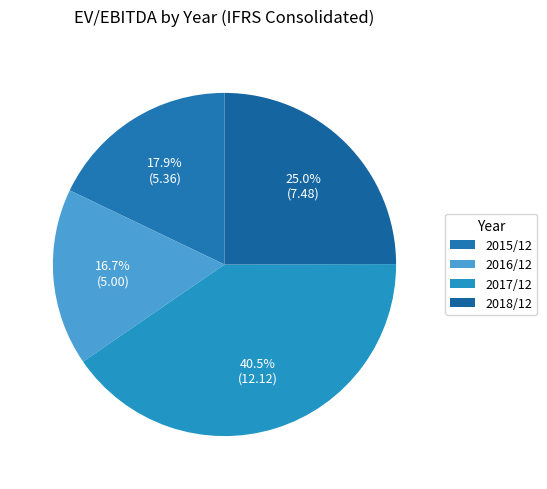

How many slices are in this pie chart?

4